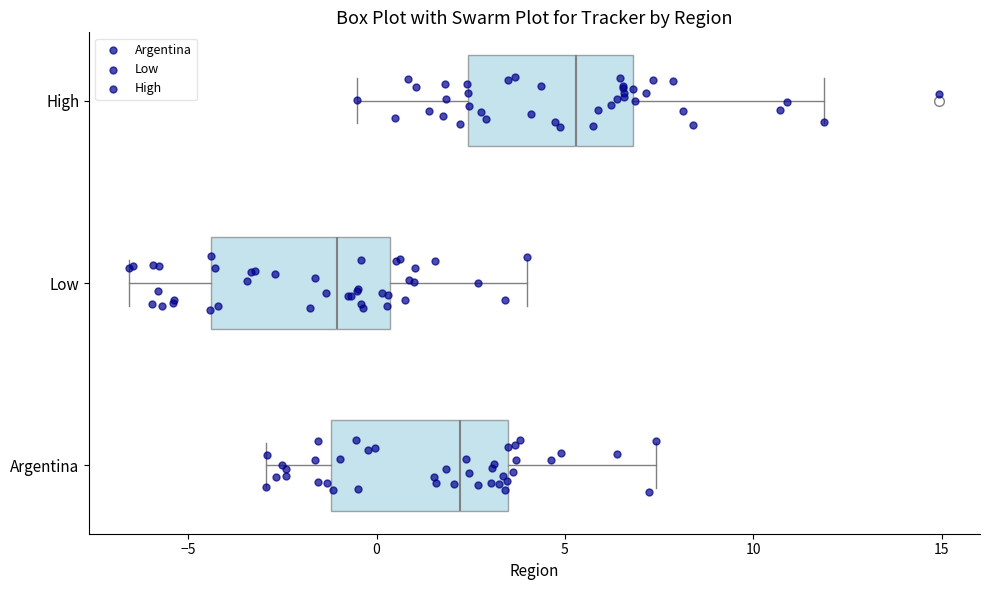

Which box has the furthest to the right median line?

High